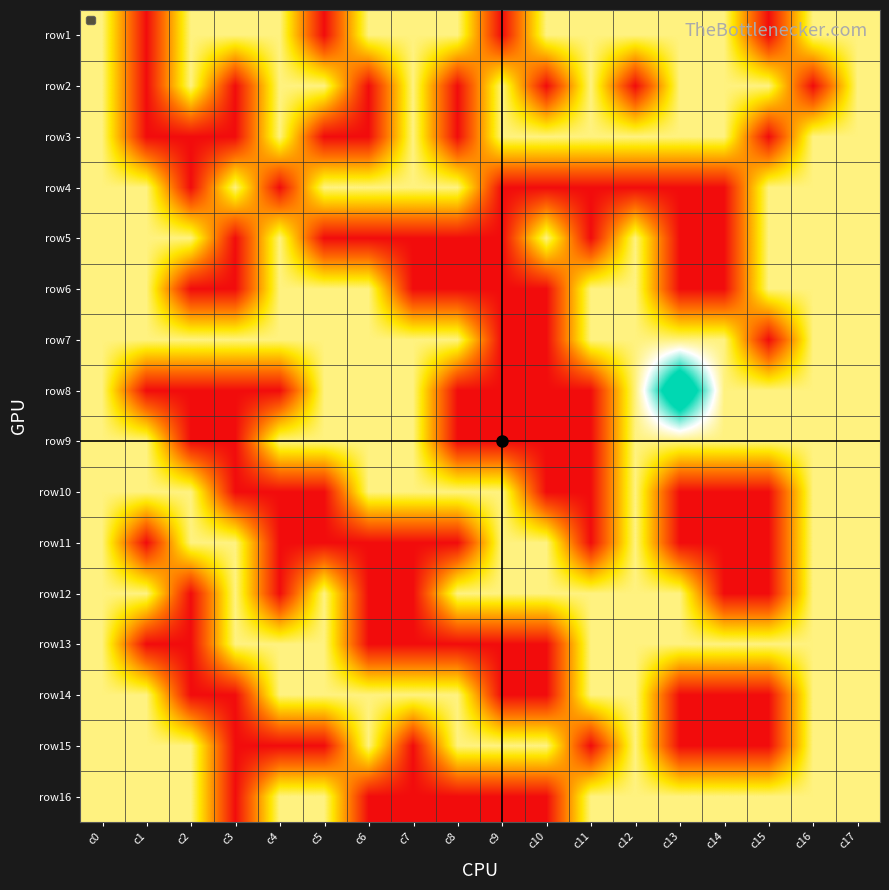

At which category is the sum across all series the highest?

c0